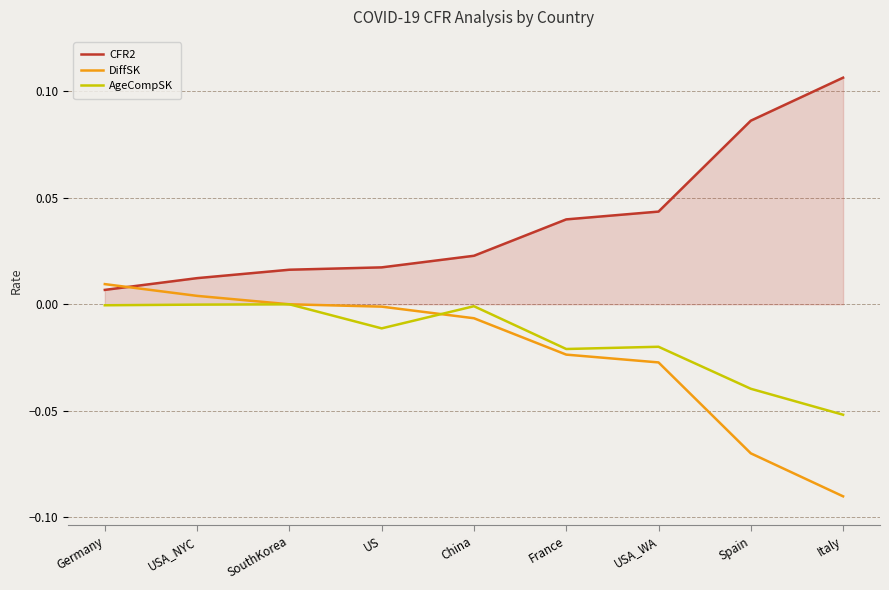

The value of AgeCompSK at US is -0.0. True or false?

True